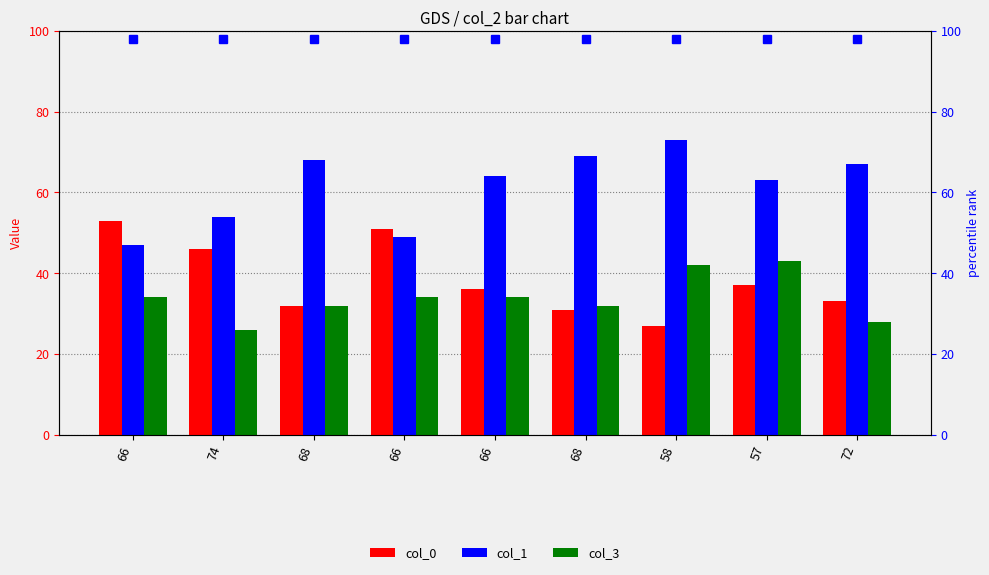

How many bars are there in each group?

3